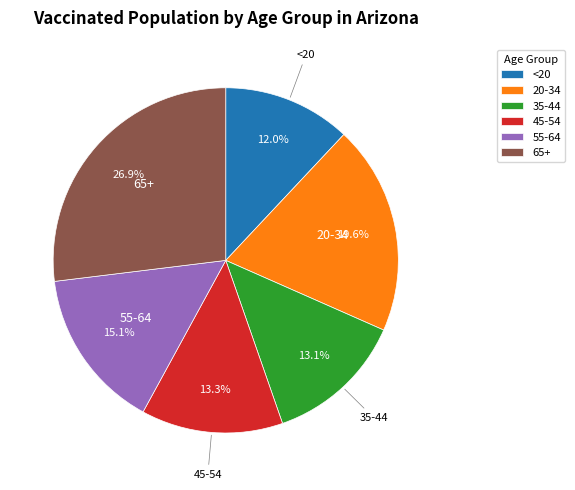

True or false: 45-54 accounts for 13% of the total.

True